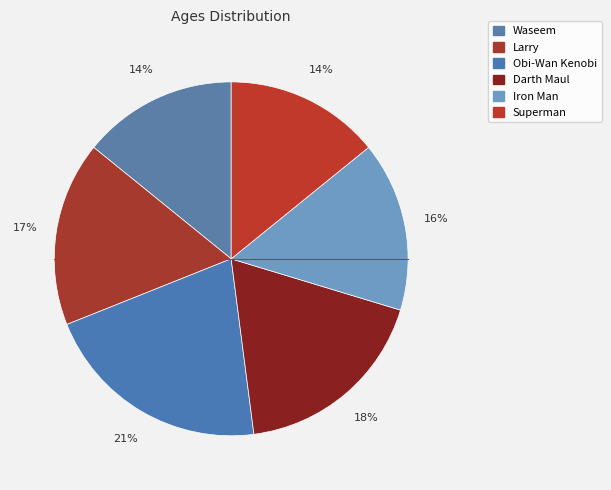

How many segments does this pie chart have?

6